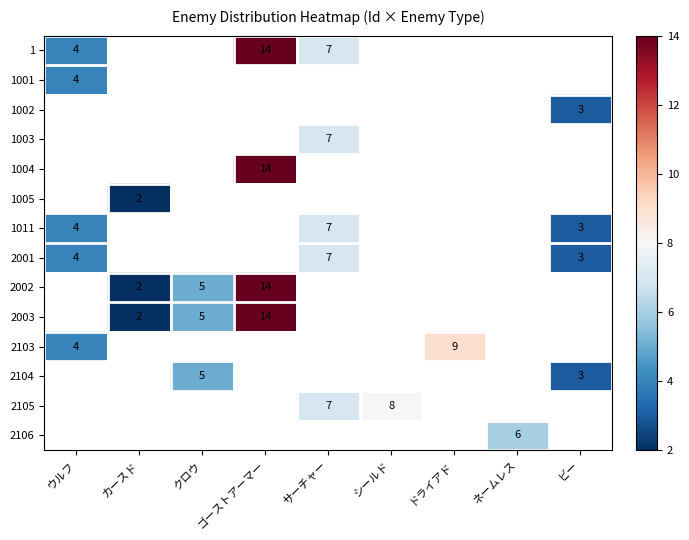

True or false: 1005 has a value of 1 at カースド.

False